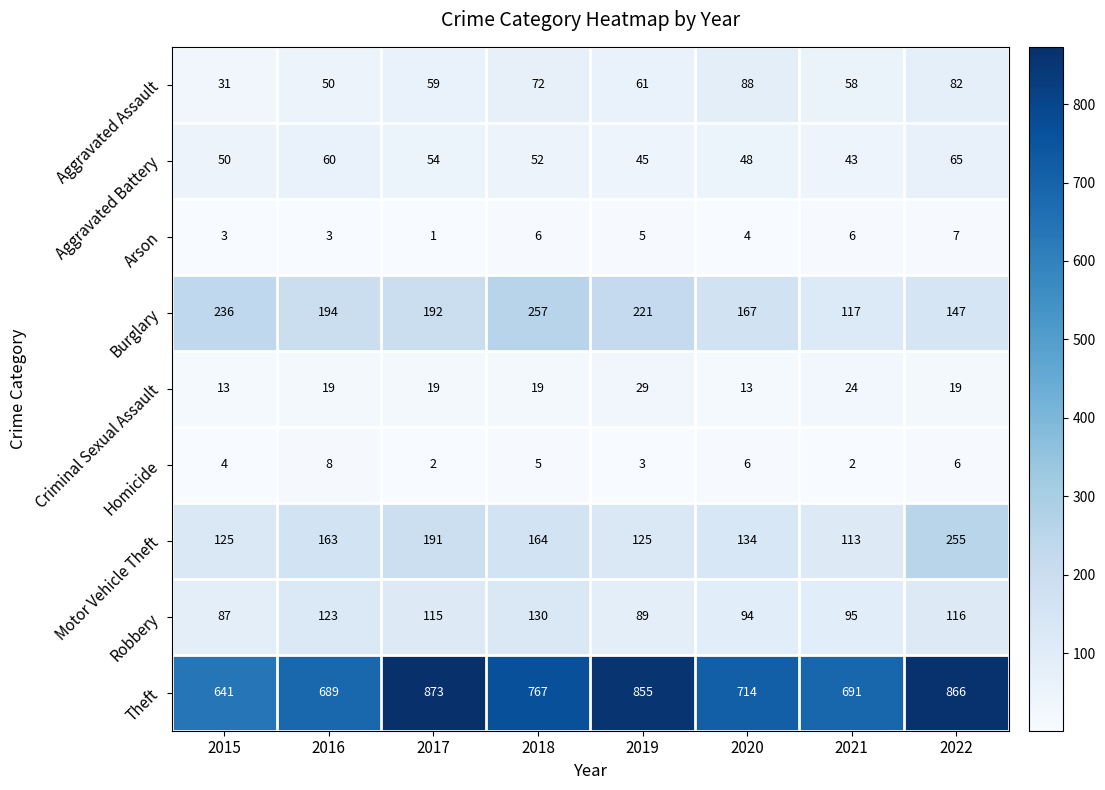

Which series has the largest total across all categories?

Theft